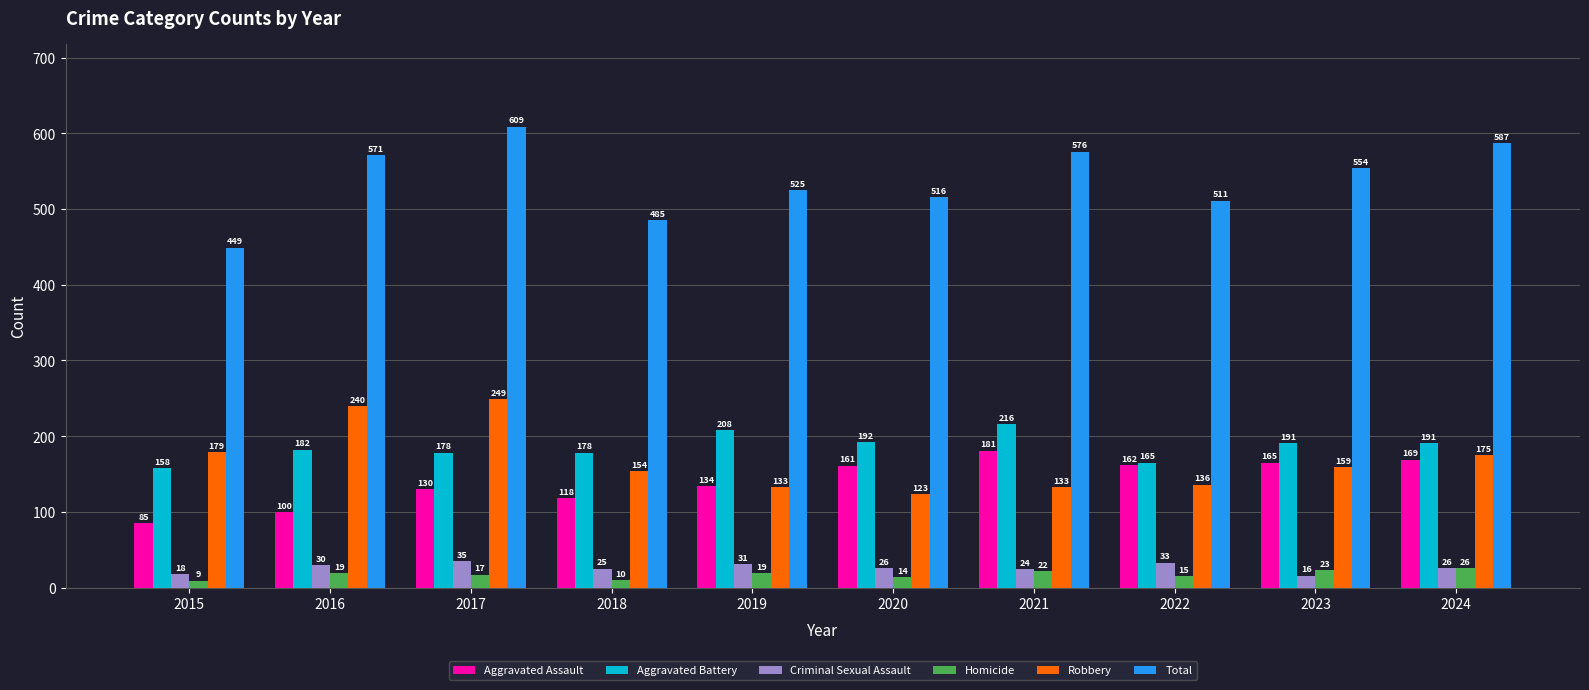

Is it true that Robbery equals 249 at 2017?

True